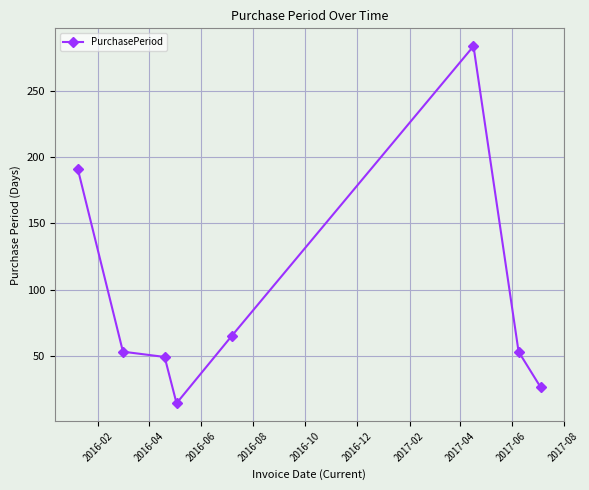

What is the smallest value displayed?

14